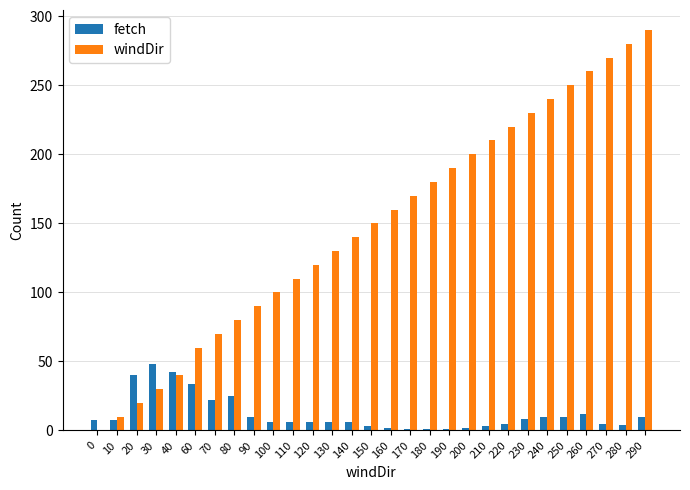

How many series are shown in this chart?

2